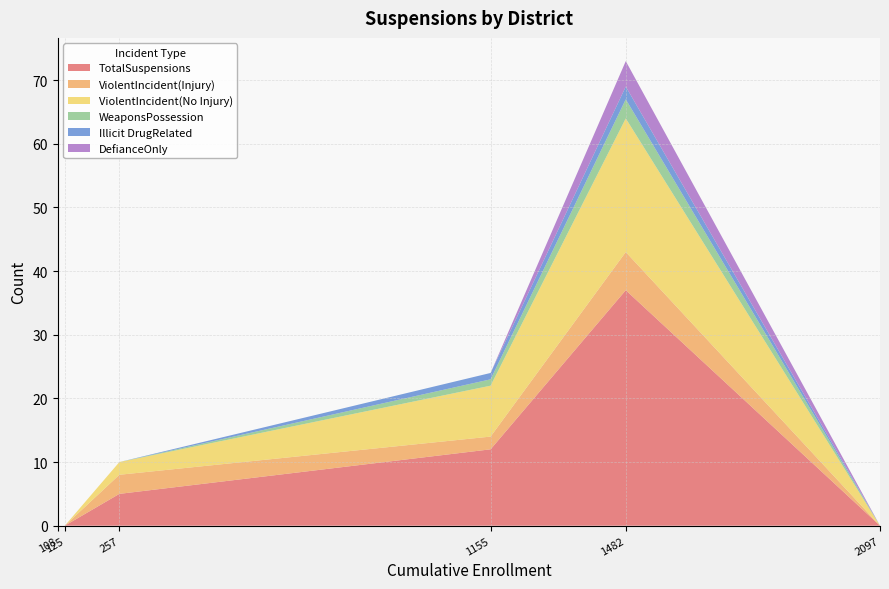

Reading left to right, extract all data points from this chart.

TotalSuspensions: Alisal Union=5	Big Sur Unified=0	Bradley Union Elementary=0	Monterey County Office of Education=37	Monterey Peninsula Unified=12	South Monterey County Joint Union High=0
ViolentIncident(Injury): Alisal Union=3	Big Sur Unified=0	Bradley Union Elementary=0	Monterey County Office of Education=6	Monterey Peninsula Unified=2	South Monterey County Joint Union High=0
ViolentIncident(No Injury): Alisal Union=2	Big Sur Unified=0	Bradley Union Elementary=0	Monterey County Office of Education=21	Monterey Peninsula Unified=8	South Monterey County Joint Union High=0
WeaponsPossession: Alisal Union=0	Big Sur Unified=0	Bradley Union Elementary=0	Monterey County Office of Education=3	Monterey Peninsula Unified=1	South Monterey County Joint Union High=0
Illicit DrugRelated: Alisal Union=0	Big Sur Unified=0	Bradley Union Elementary=0	Monterey County Office of Education=2	Monterey Peninsula Unified=1	South Monterey County Joint Union High=0
DefianceOnly: Alisal Union=0	Big Sur Unified=0	Bradley Union Elementary=0	Monterey County Office of Education=4	Monterey Peninsula Unified=0	South Monterey County Joint Union High=0